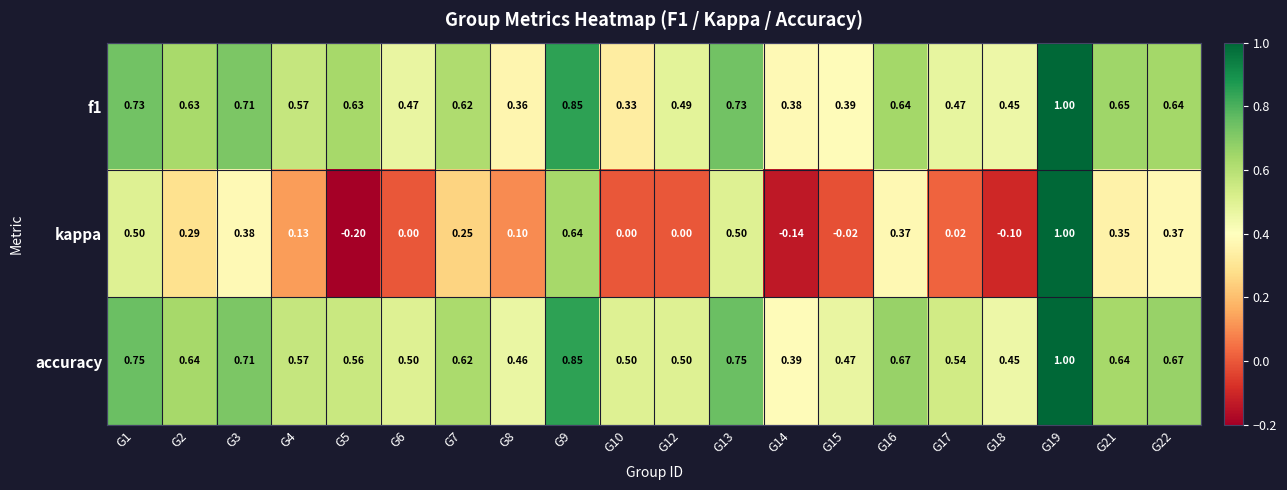

Which series has the largest range (max minus min)?

kappa